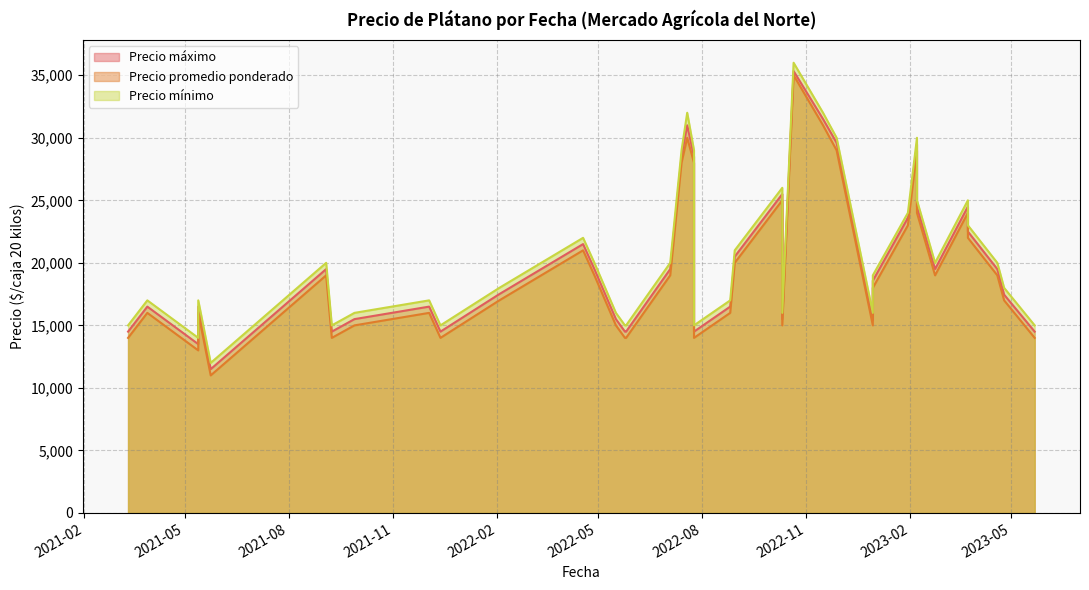

True or false: Precio promedio ponderado and Precio maximo cross at least once.

False